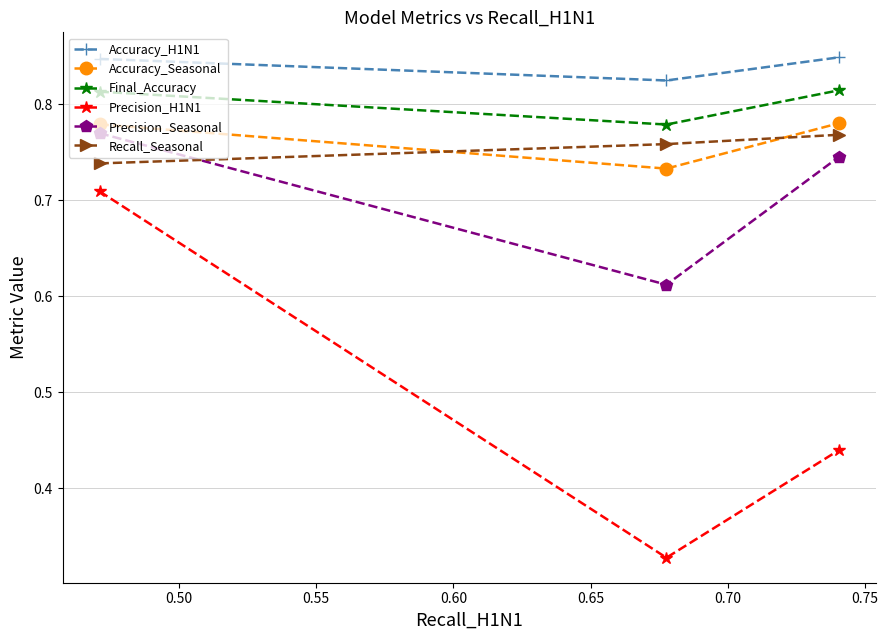

Does the chart have visible grid lines?

Yes